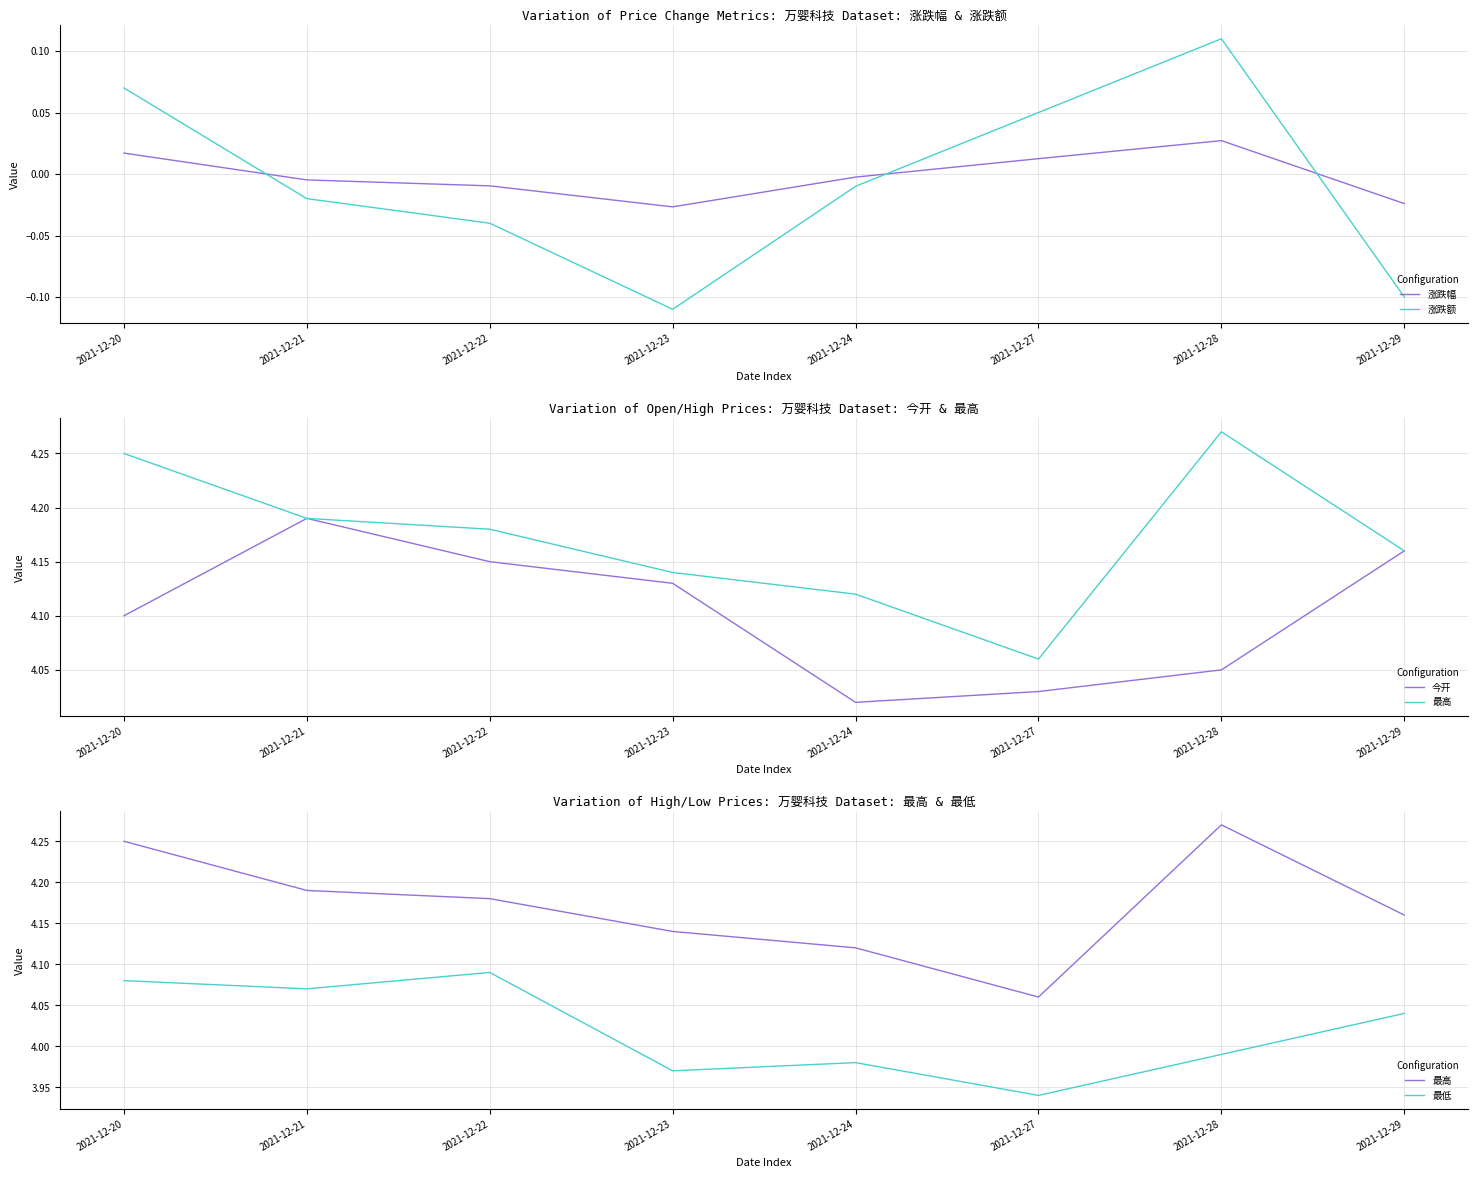

What is the total value across all series at 2021-12-24?

12.1